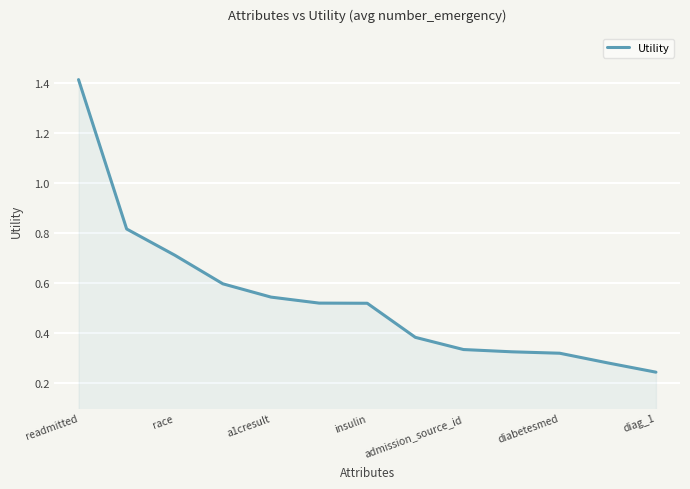

What is the difference between the maximum and minimum values?

1.2